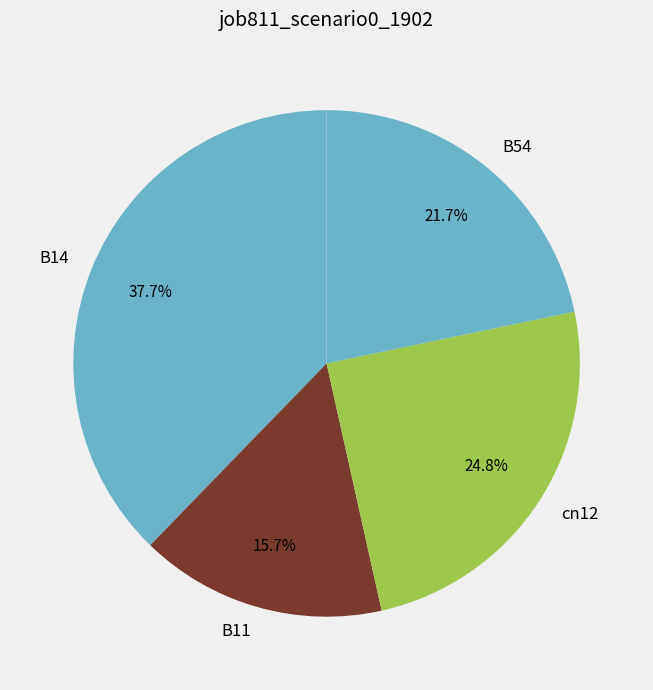

Does any single category account for the majority?

No